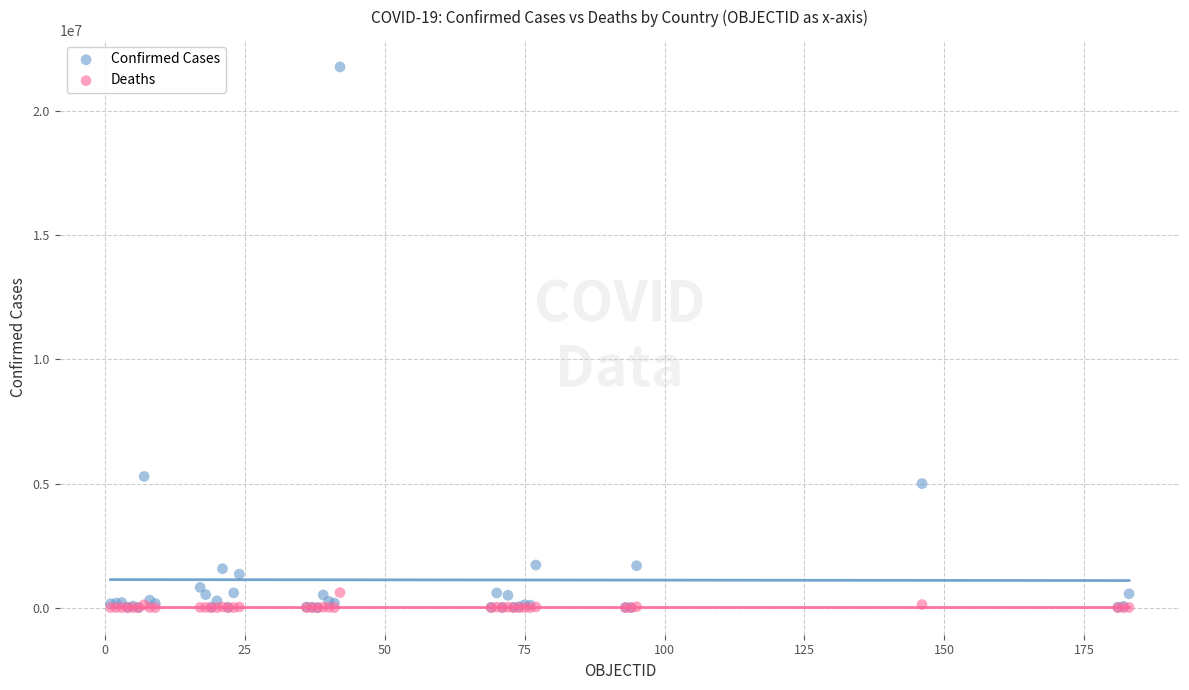

Across all series, what Y value is closest to 10890719?

5286074